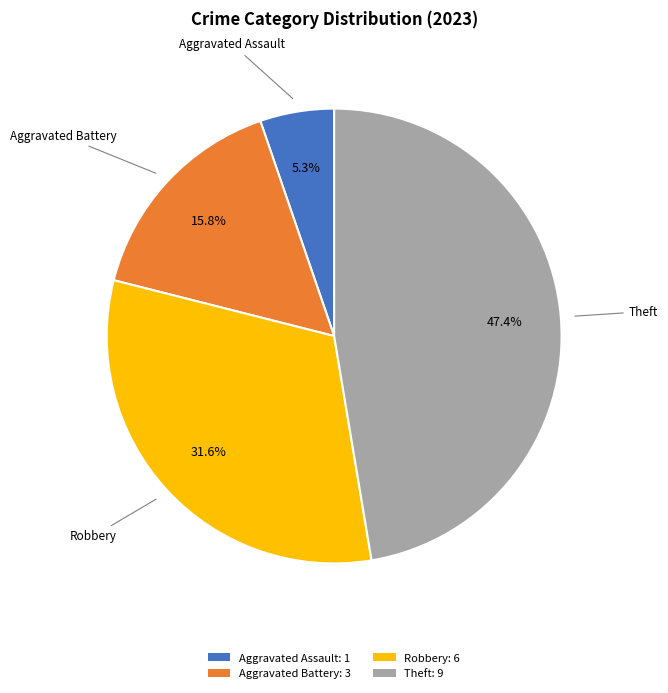

What is the largest slice in the pie chart?

Theft: 9